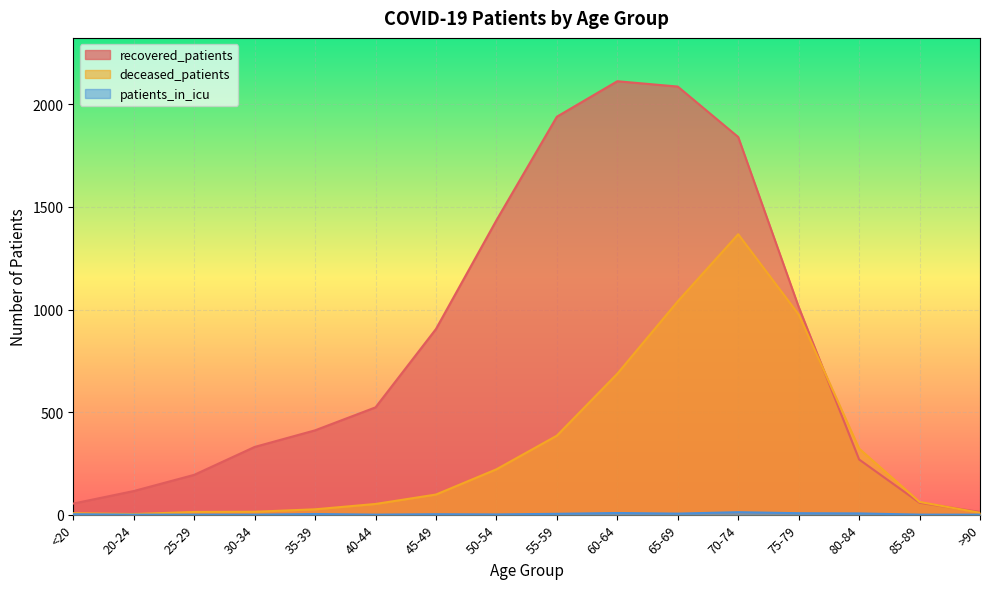

How many lines are shown in the chart?

3